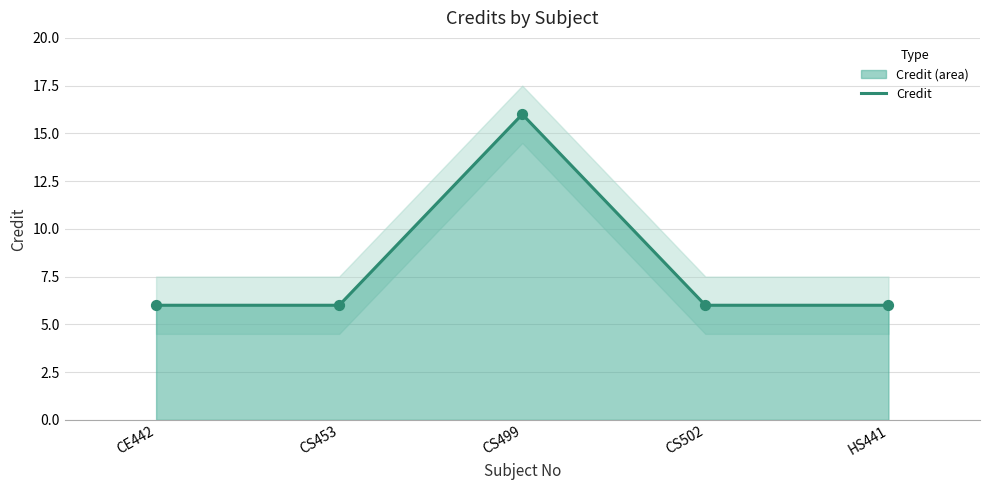

What is the ratio of the value at CE442 to the value at CS502?

1.0